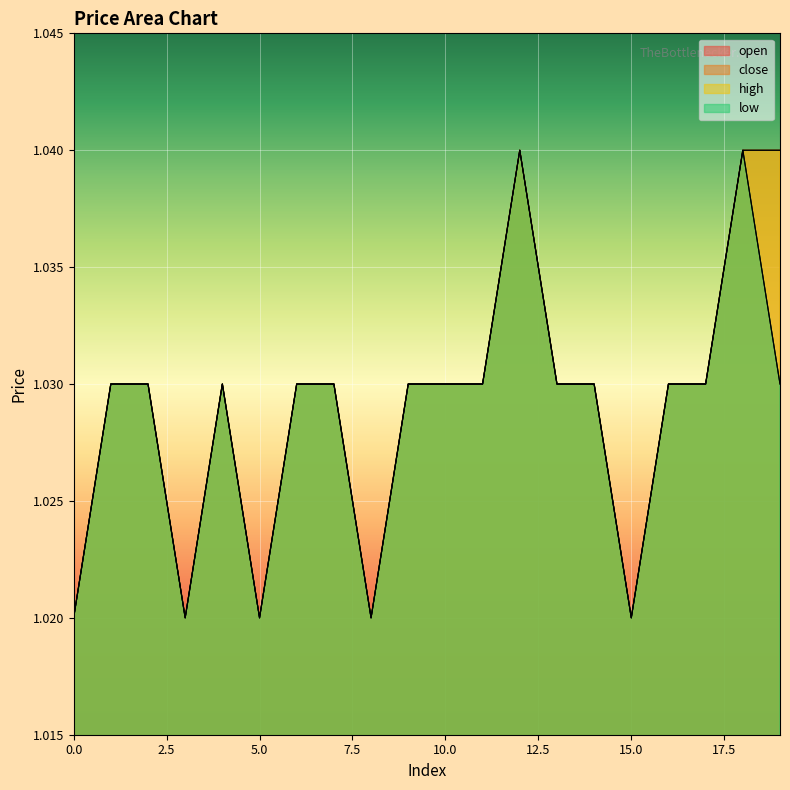

What are all the series names shown in the legend?

open, close, high, low